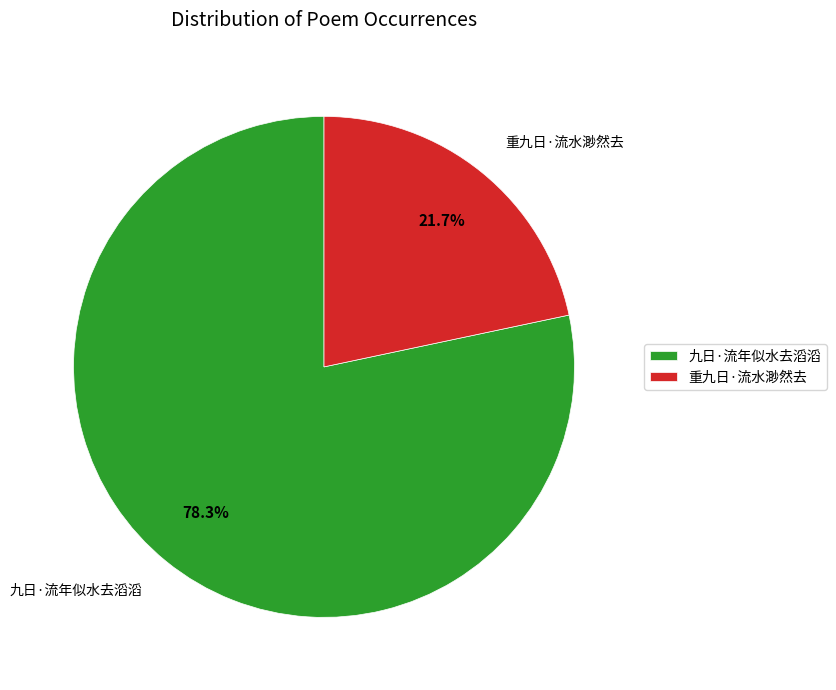

The 重九日·流水渺然去 slice represents 34% of the pie. True or false?

False